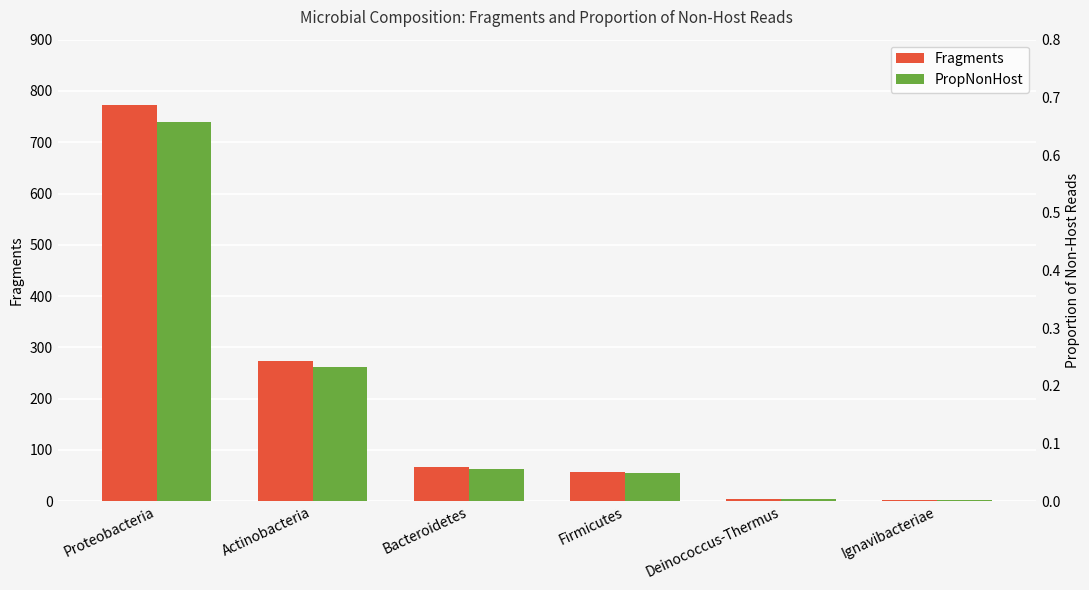

What is the value of the PropNonHost bar at the 3rd from the left?

0.1